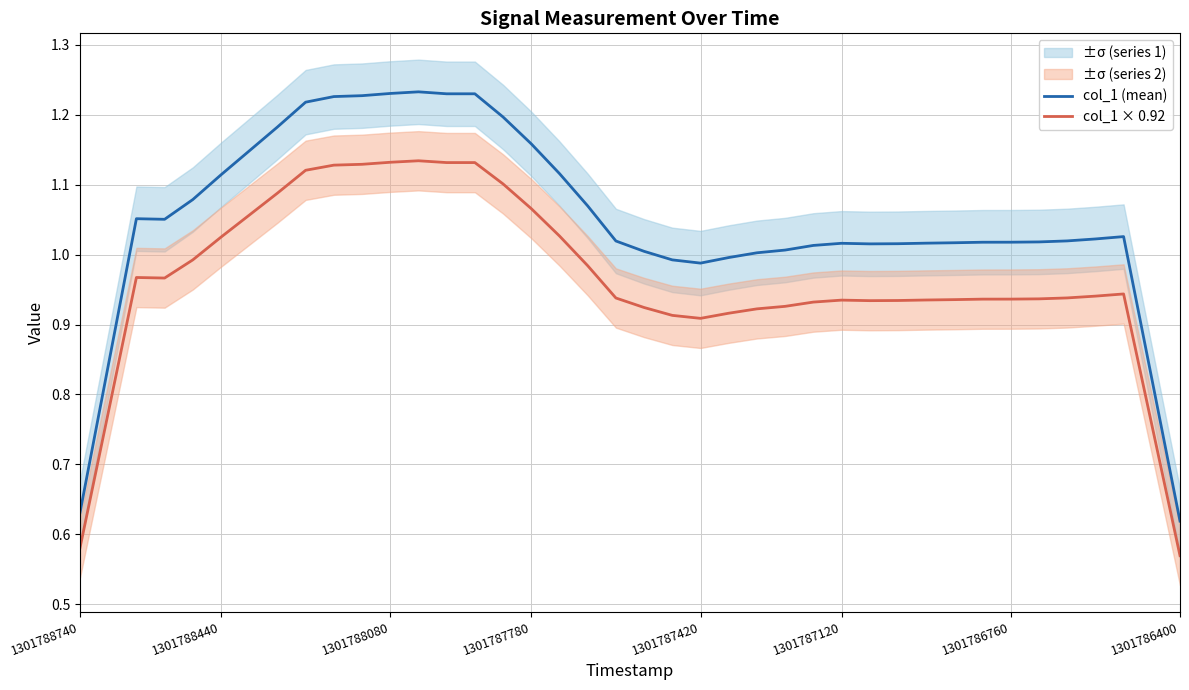

True or false: col_1 × 0.92 and col_1 (mean) intersect in this chart.

False